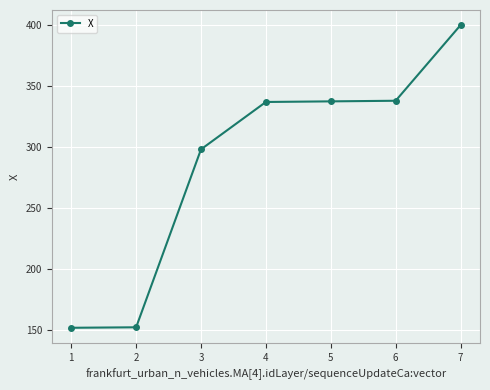

Between 2 and 7, which is larger?

7